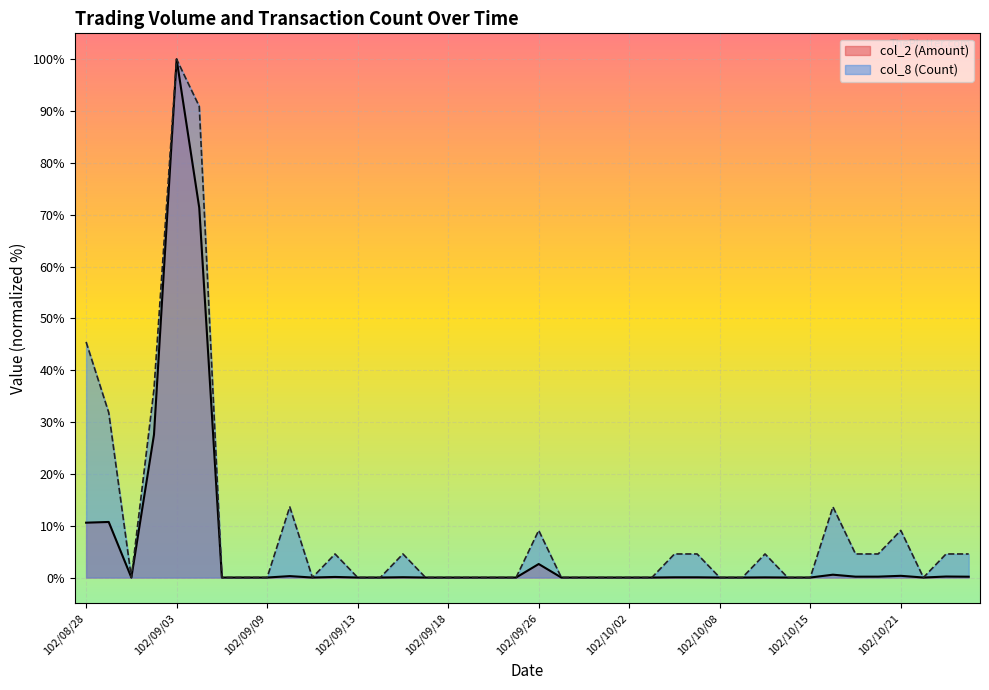

Which series has the widest spread of values?

col_2 (Amount)